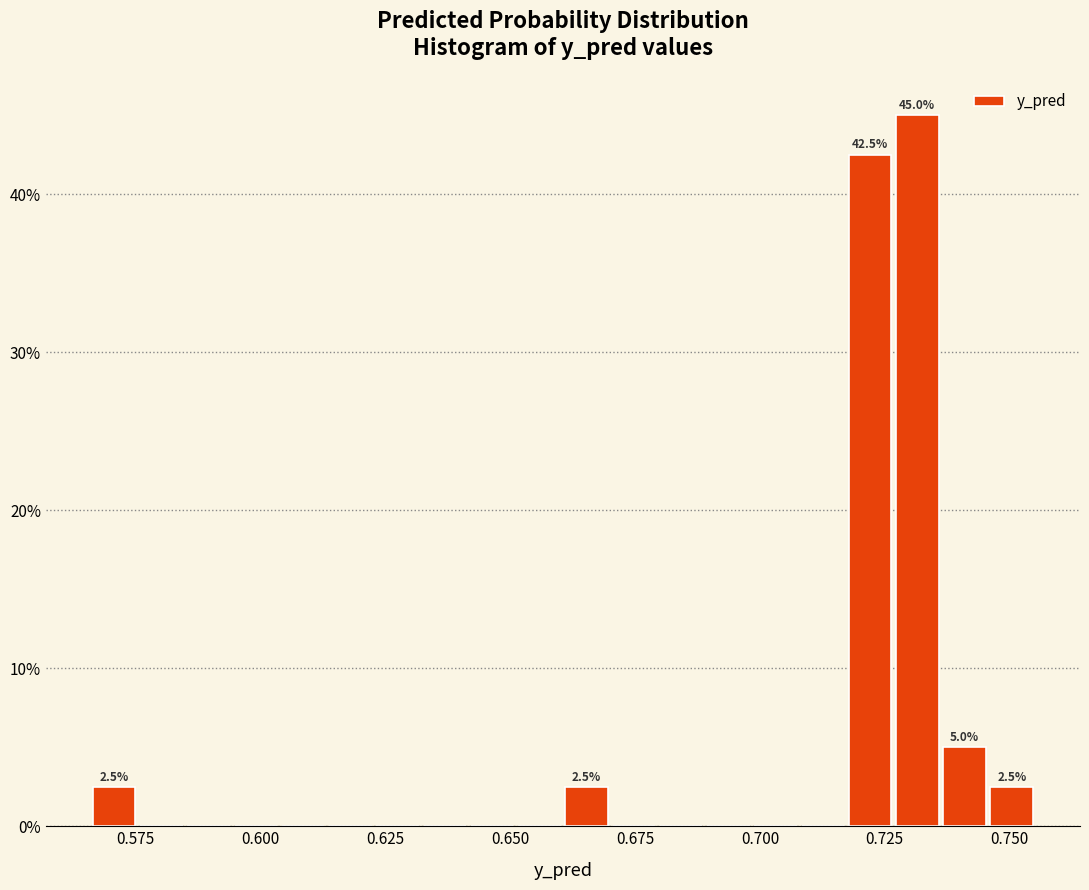

Read against the x-axis, roughly where is the centre of the tallest bar?

0.730